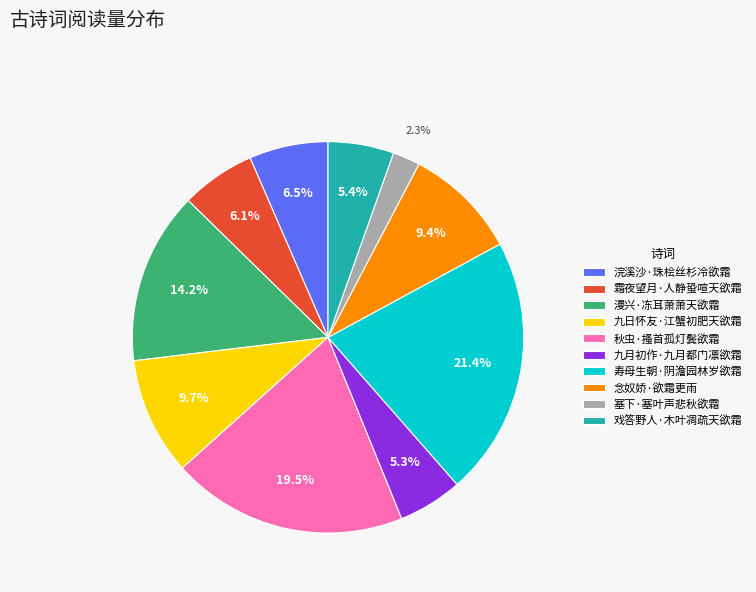

To the nearest percent, what portion does 漫兴·冻耳萧萧天欲霜 represent?

14%